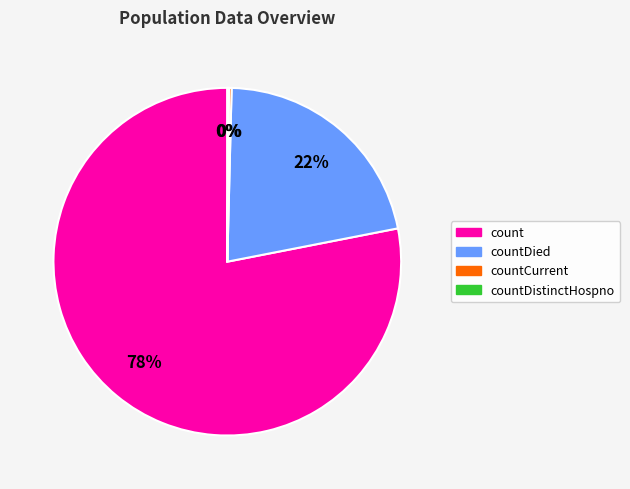

Does any single category account for the majority?

Yes